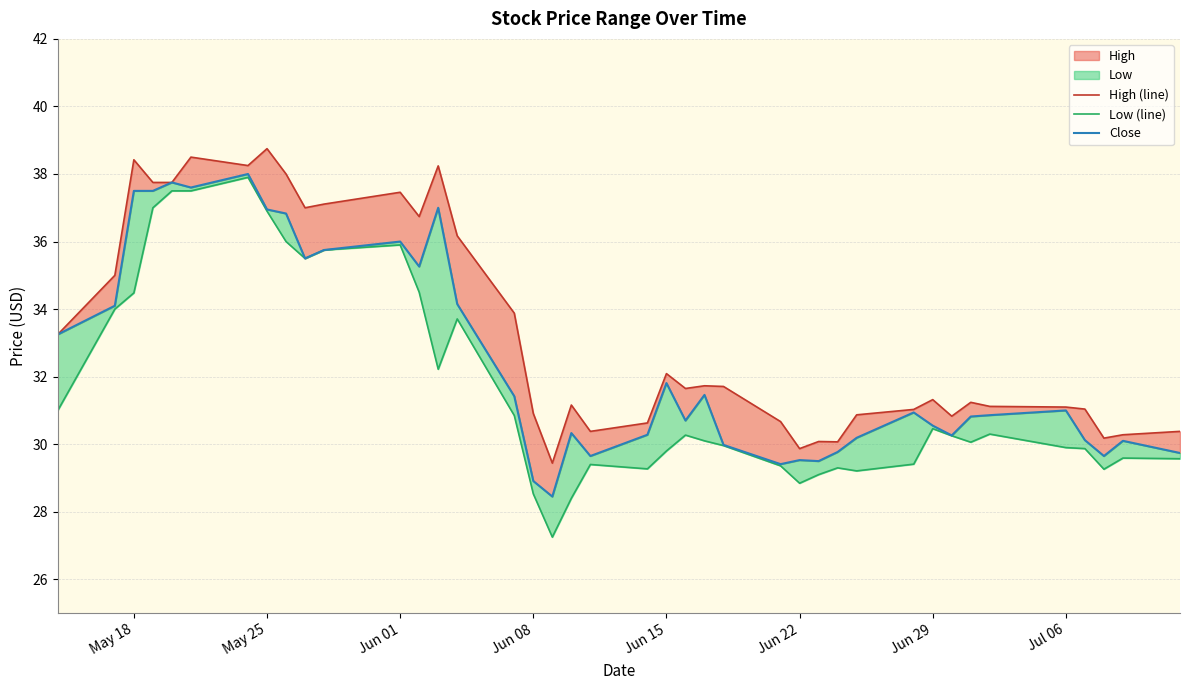

How many lines are shown in the chart?

3